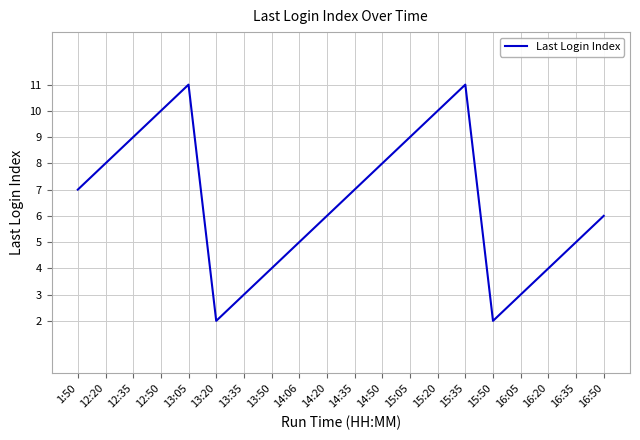

The value at 14:35 is 11. True or false?

False